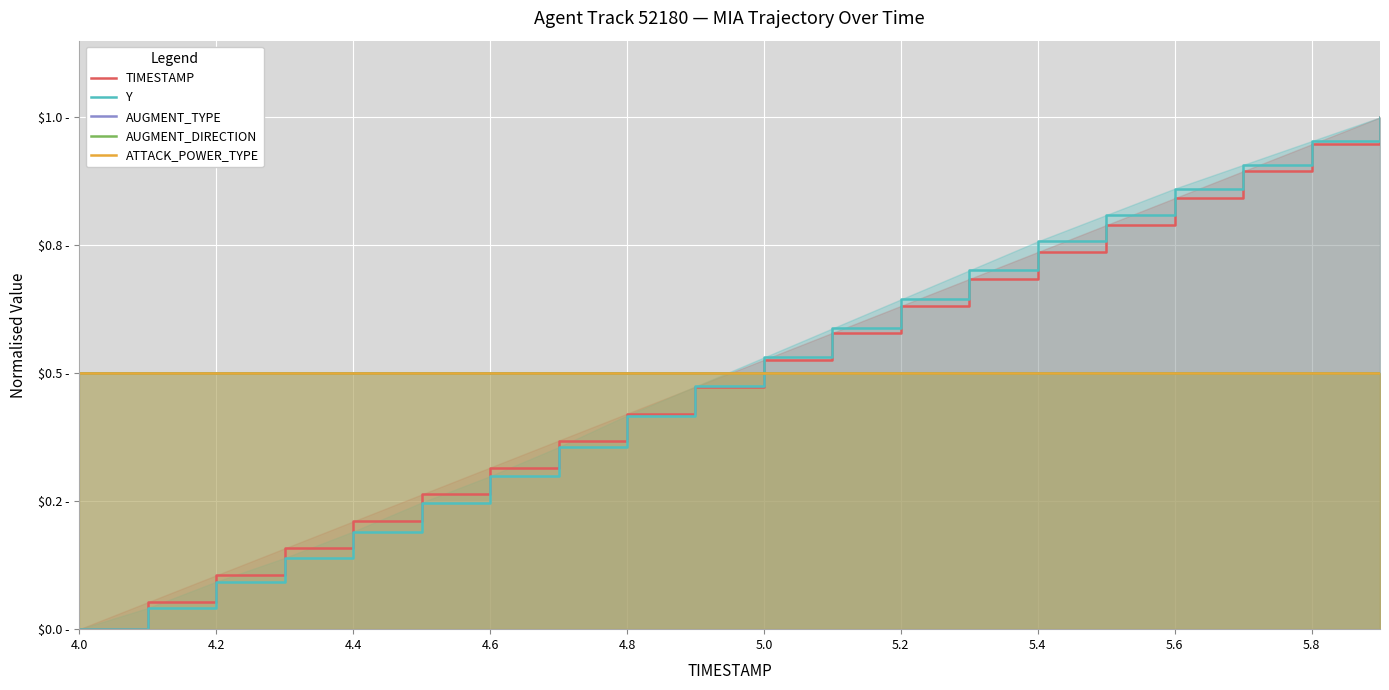

How many lines are shown in the chart?

5